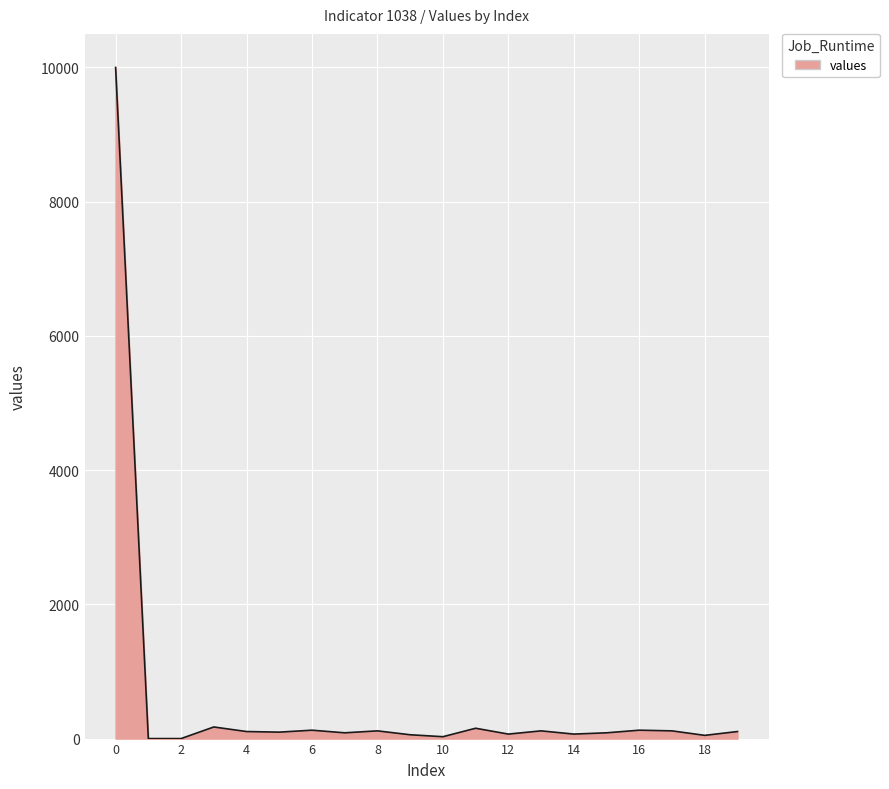

What is the difference between the maximum and minimum values?

10000